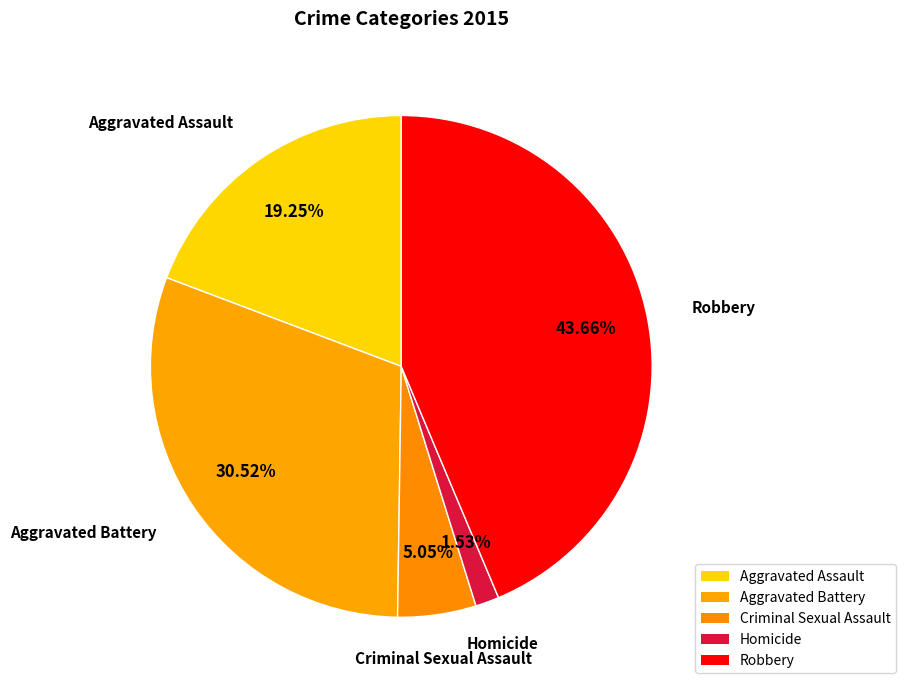

How many slices are in this pie chart?

5